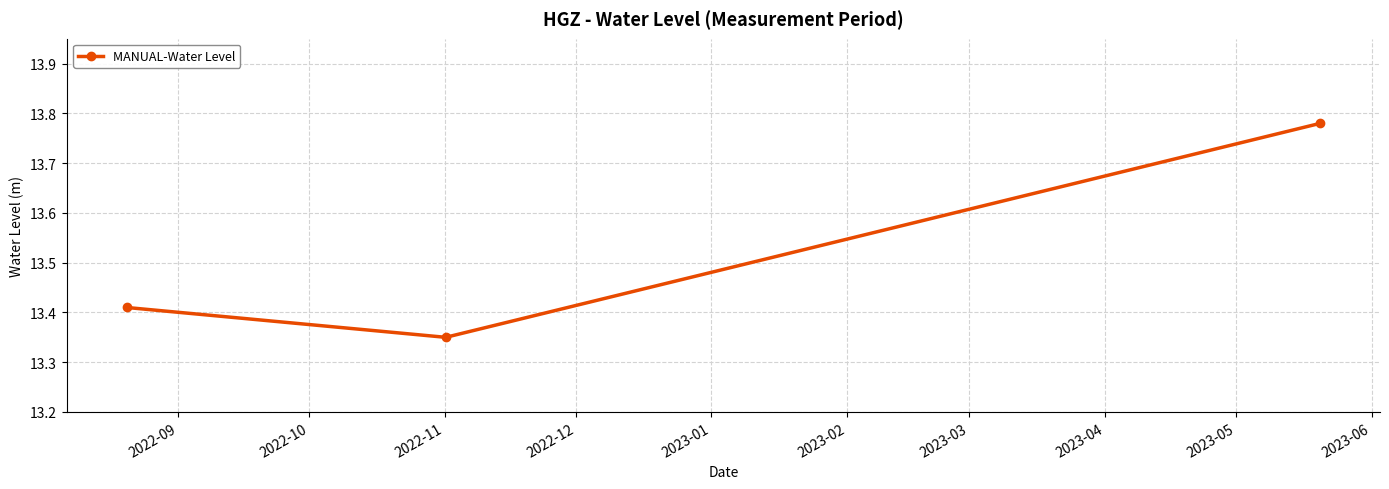

What is the average value?

13.5